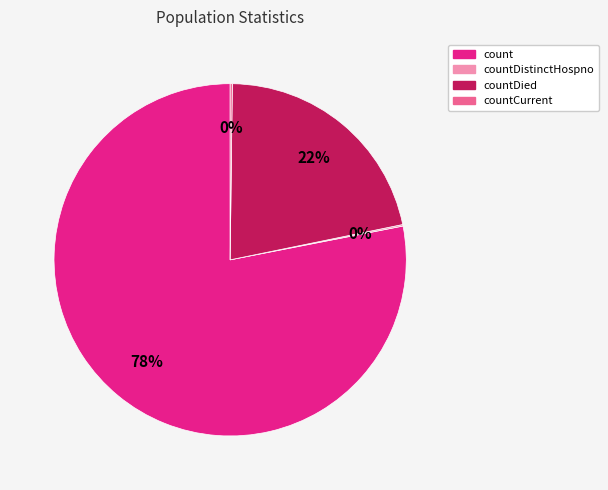

To the nearest percent, what is the average slice percentage?

25%